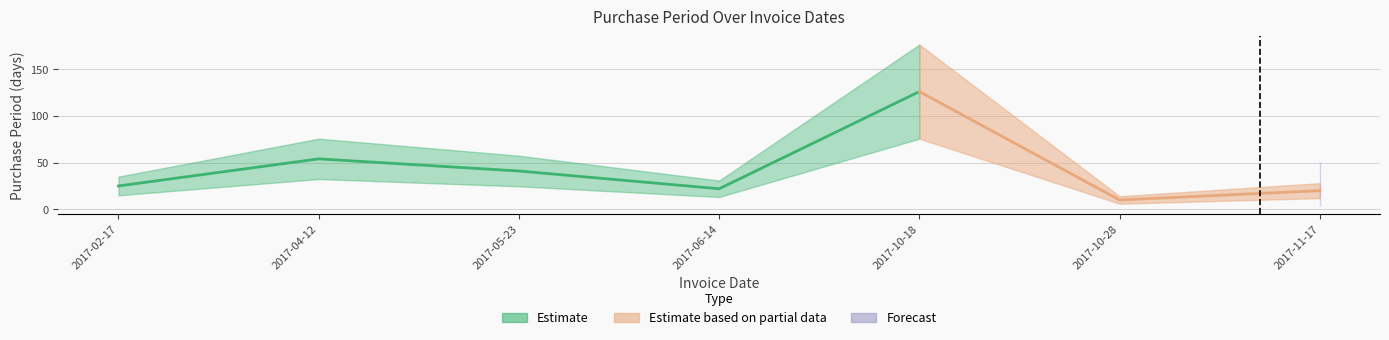

How many interior local valleys (lower than both neighbors) does the data have?

2